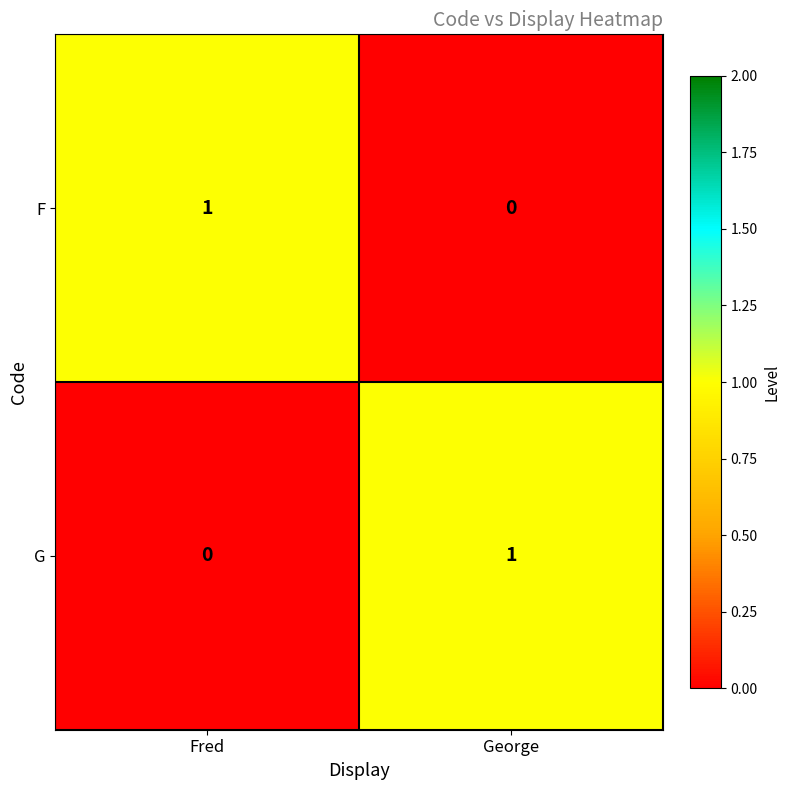

Rank the series at George from lowest to highest value.

F, G